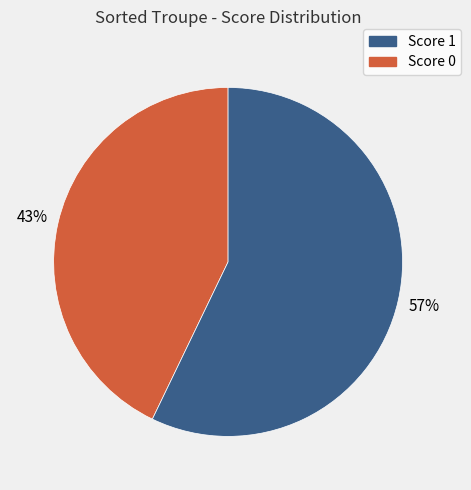

Is there any slice that represents more than half of the pie?

Yes